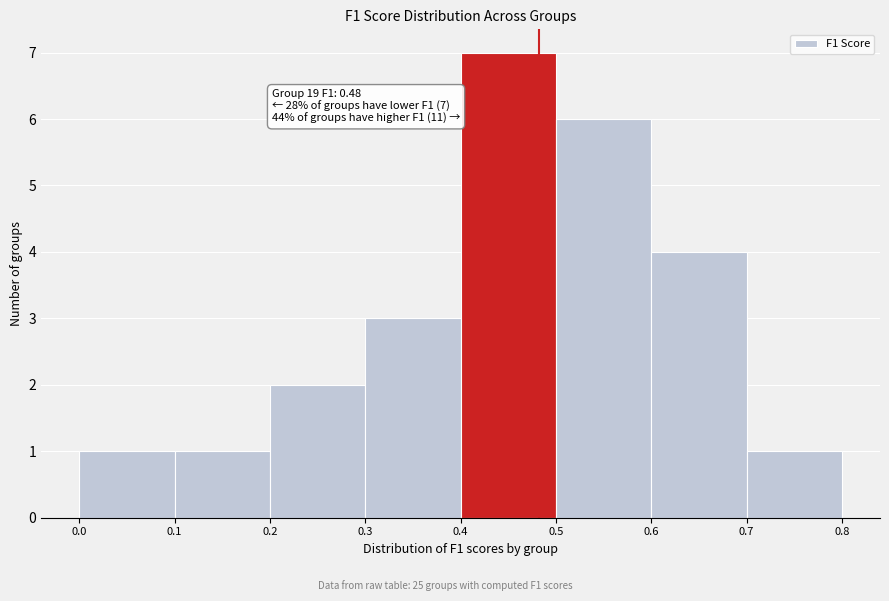

Over which range of the x-axis is the bar tallest?

0.4 to 0.5